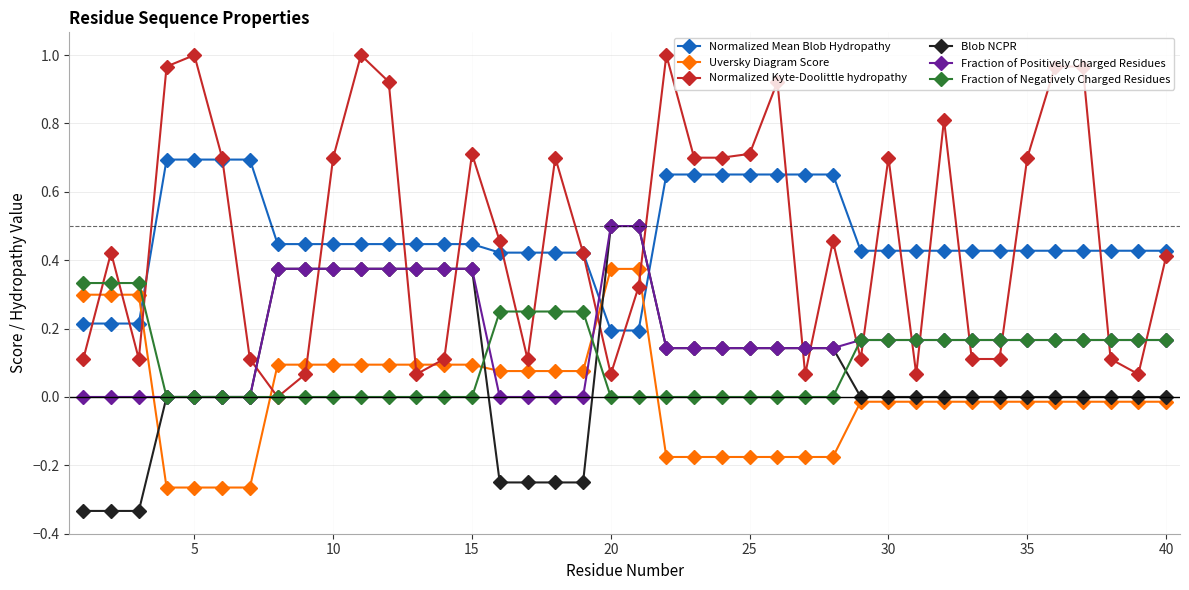

How many lines are shown in the chart?

6